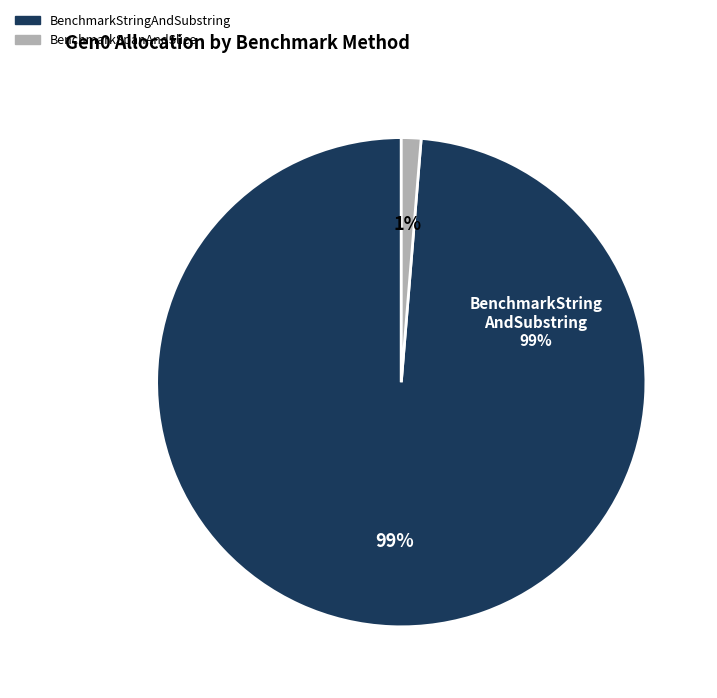

How many slices are in this pie chart?

2